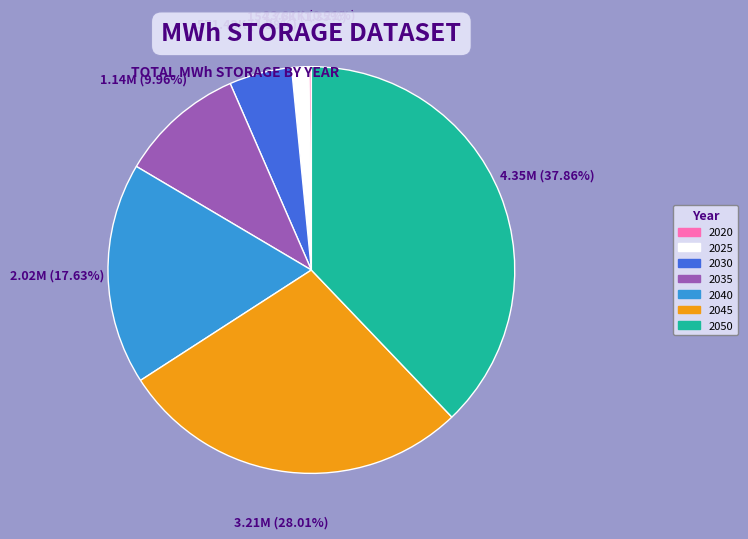

The 2025 slice represents 1% of the pie. True or false?

True